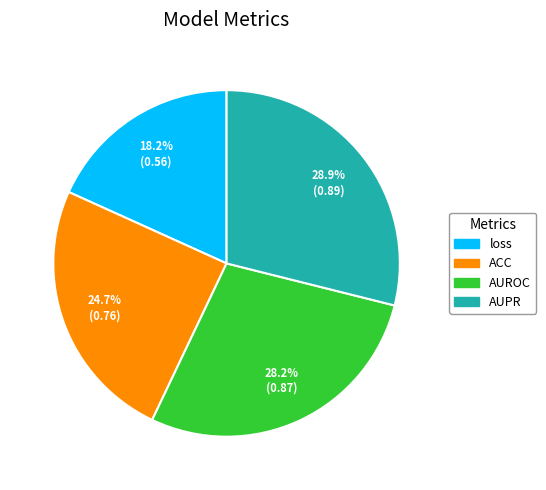

The AUPR slice represents 41% of the pie. True or false?

False